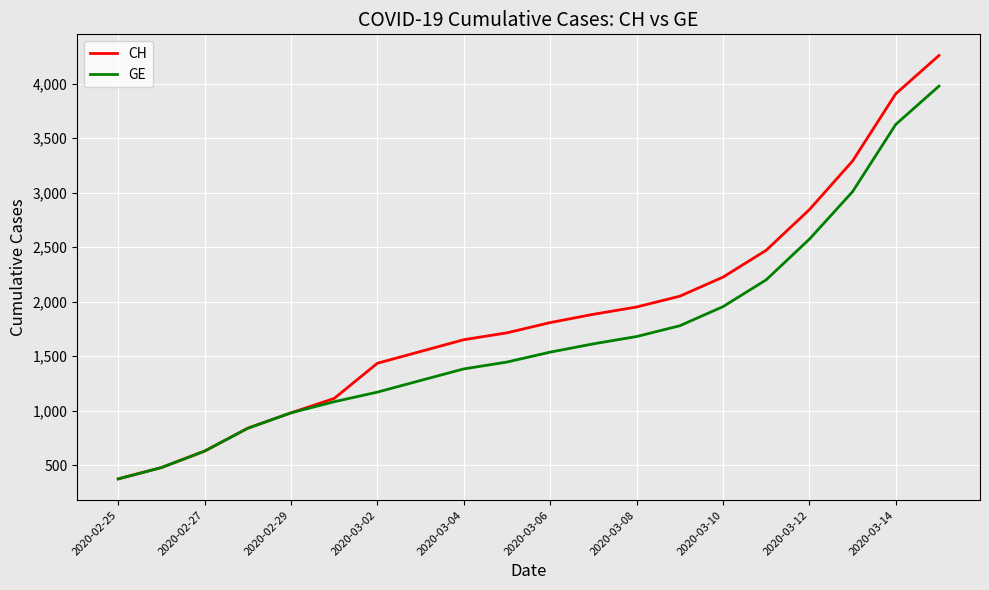

Which series has the largest total across all categories?

CH